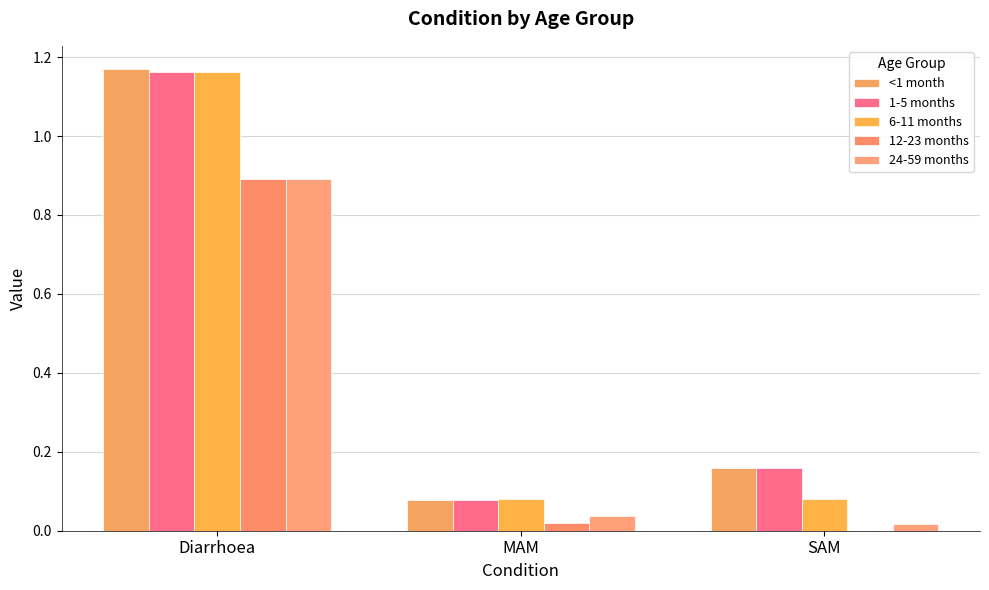

Which series has the widest spread of values?

<1 month